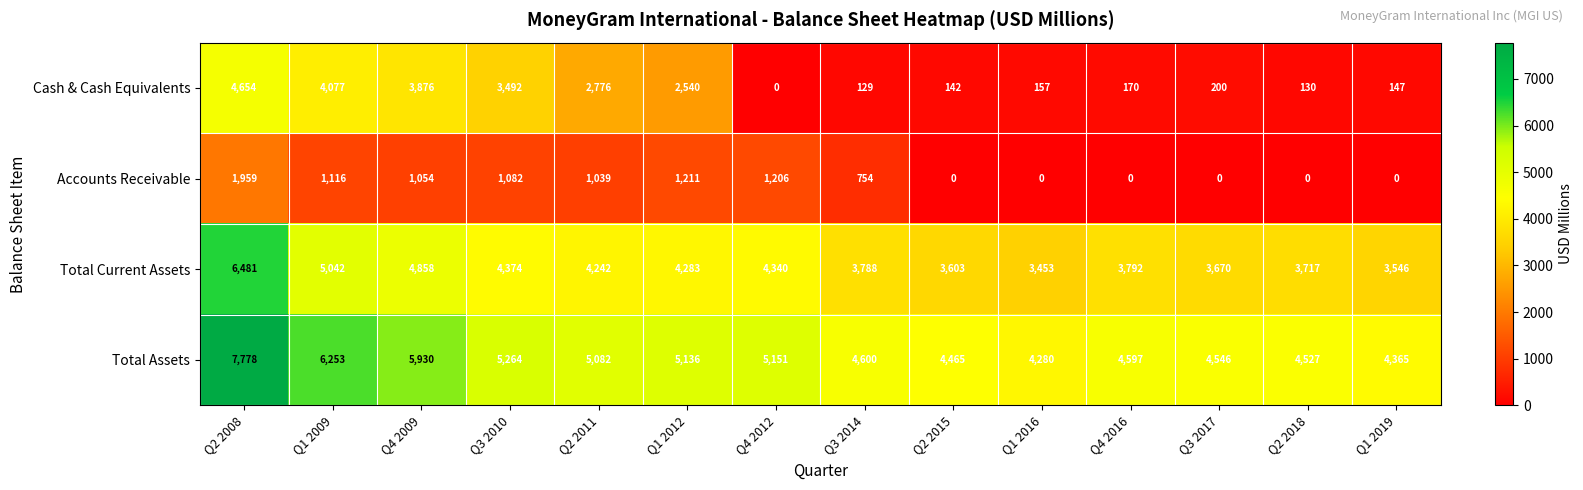

What is the greatest value displayed?

7778